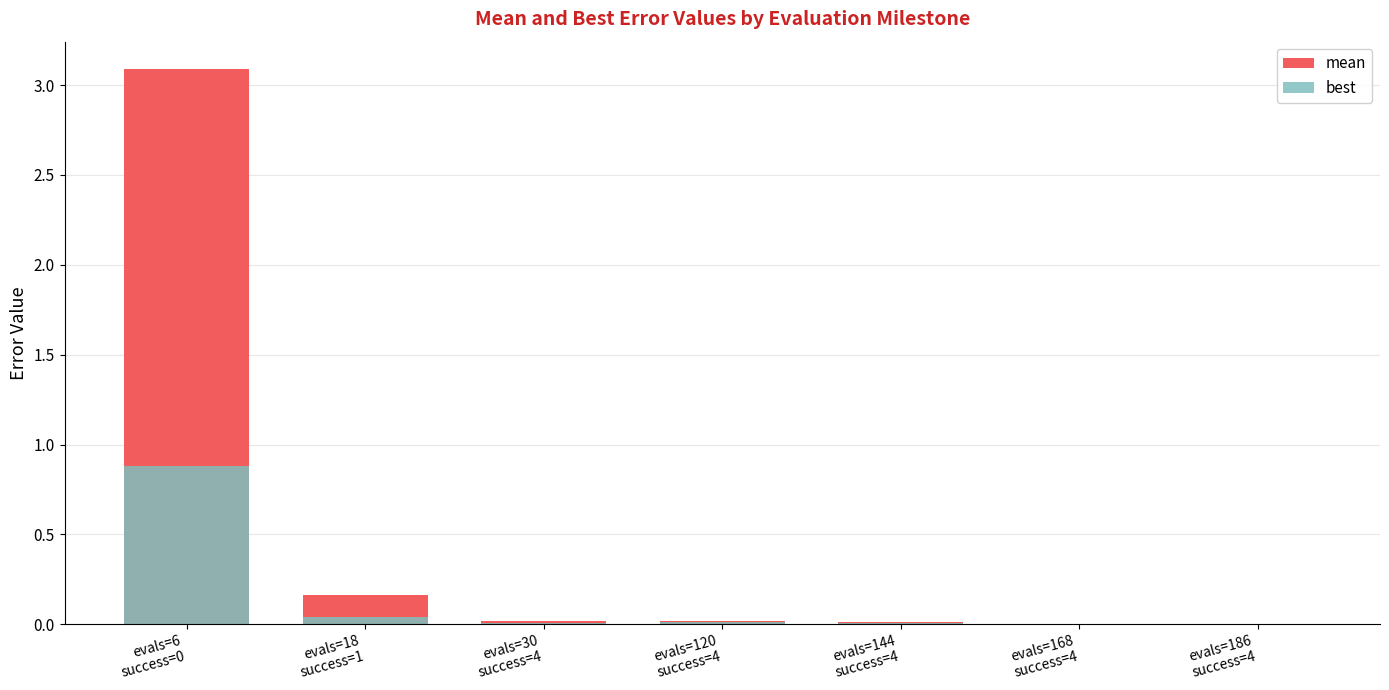

What are all the series names shown in the legend?

mean, best